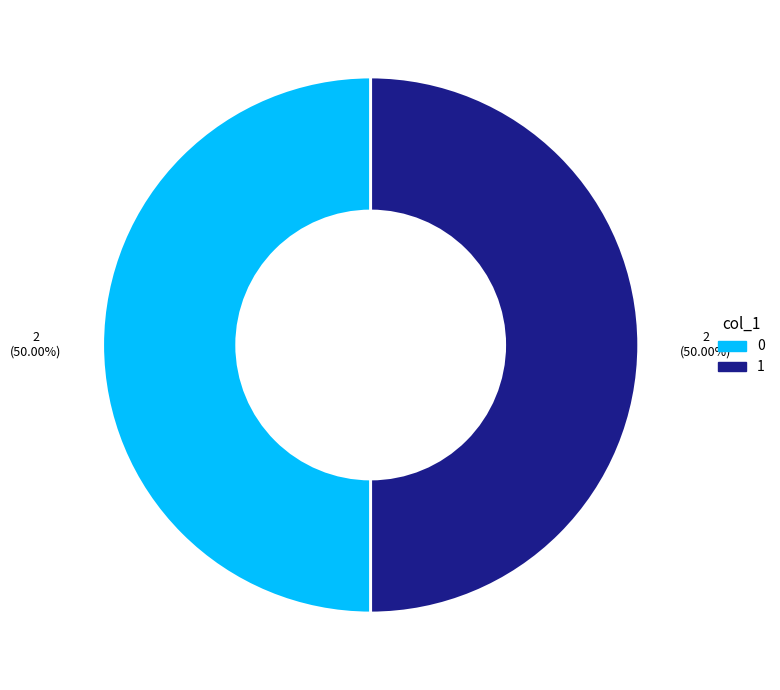

Is the sum of 0 and 1 greater than half?

Yes